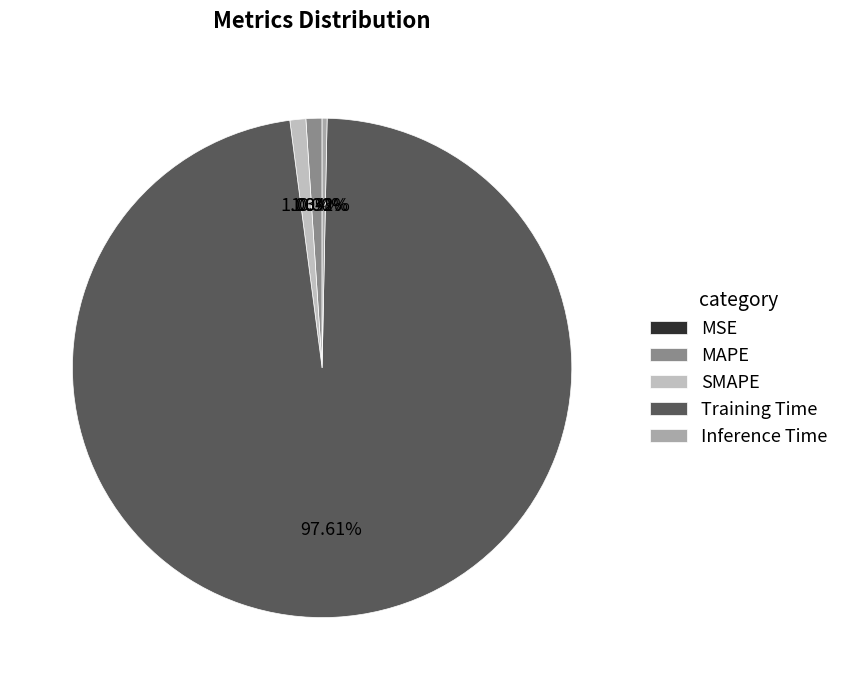

Is the sum of MAPE and SMAPE greater than half?

No